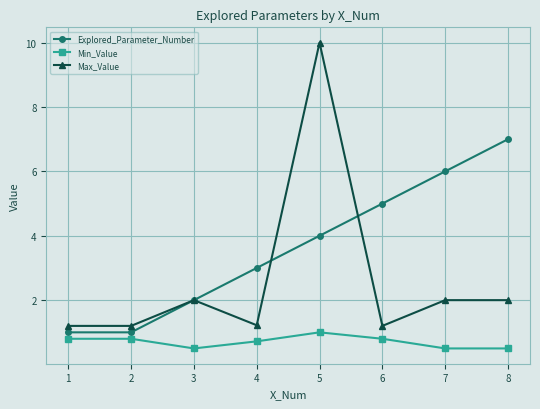

What are all the series names shown in the legend?

Explored_Parameter_Number, Min_Value, Max_Value